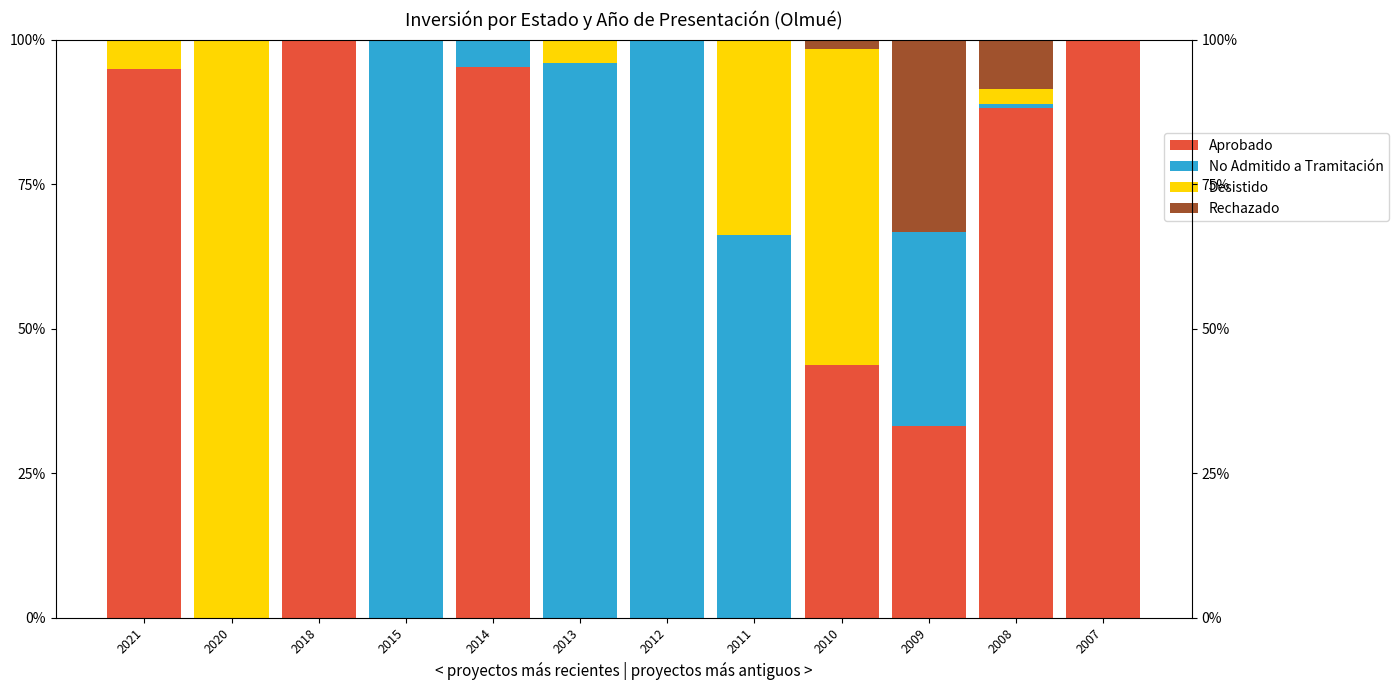

What is the maximum value for Aprobado?

100.0